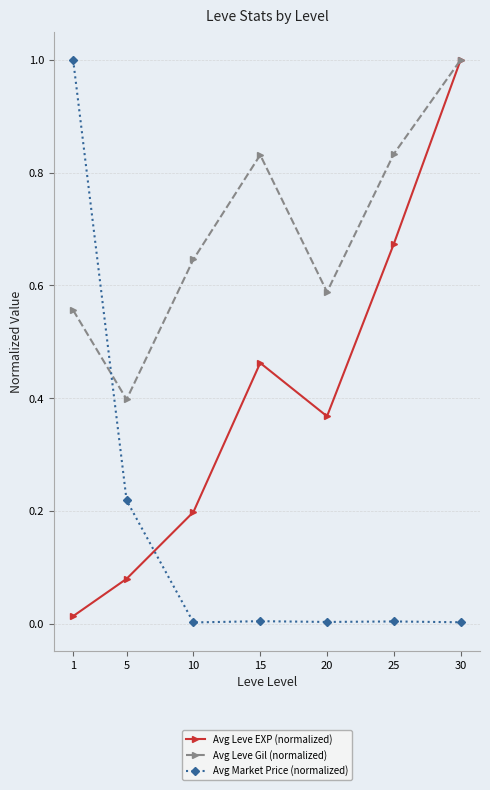

True or false: Avg Leve Gil (normalized) has a value of 0.6 at 30.

False